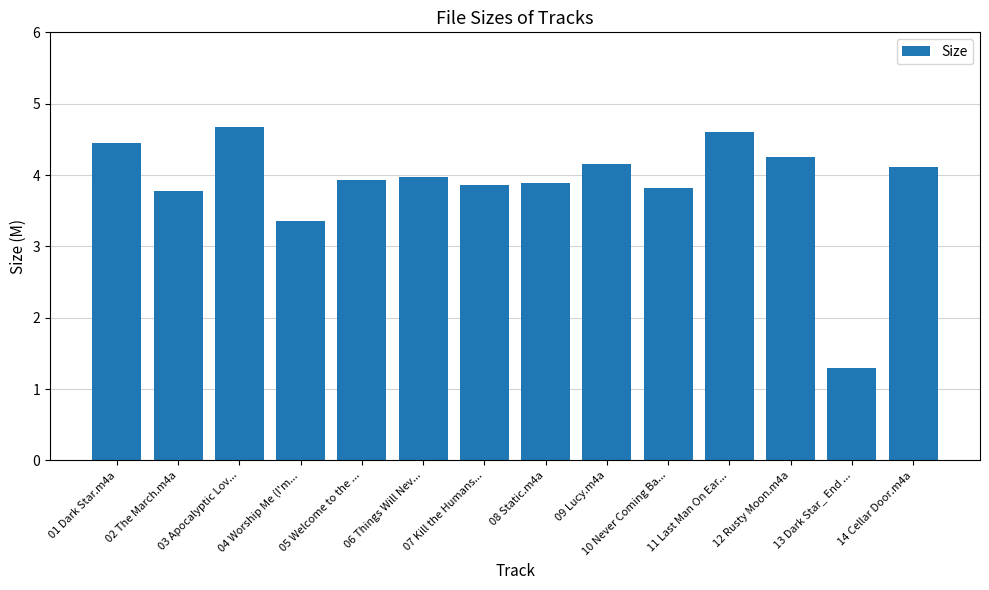

Approximately how many times larger is the value at 11 Last Man On Ear... compared to 07 Kill the Humans...?

1.2